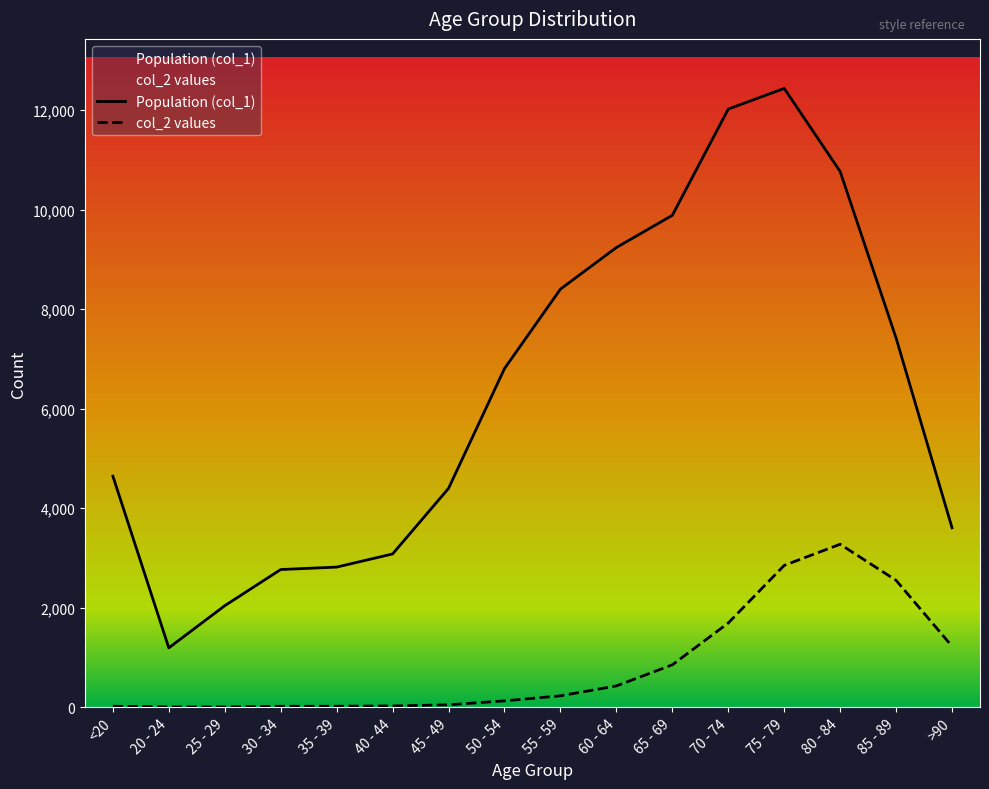

At which label does col_2 values first exceed 227?

60 - 64